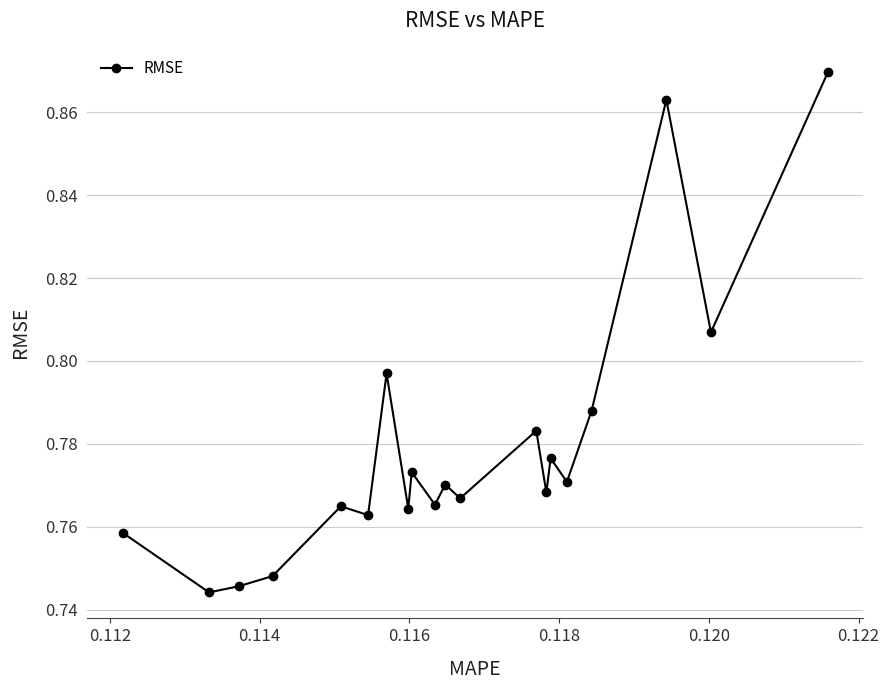

True or false: the data has more than 2 interior local peaks.

True